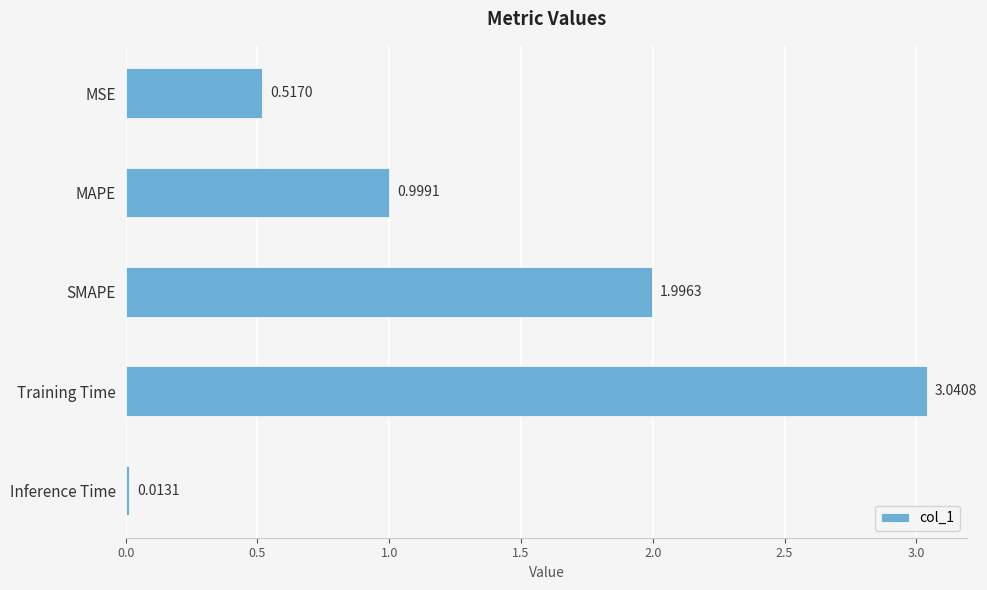

Are the bars grouped side by side (vs. stacked)?

No